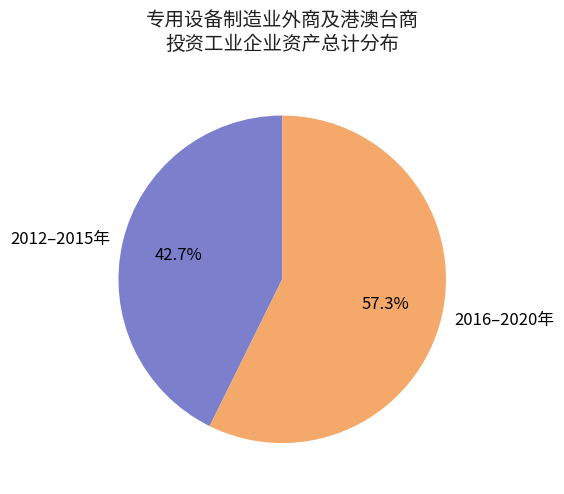

Between 2016–2020年 and 2012–2015年, which is larger?

2016–2020年